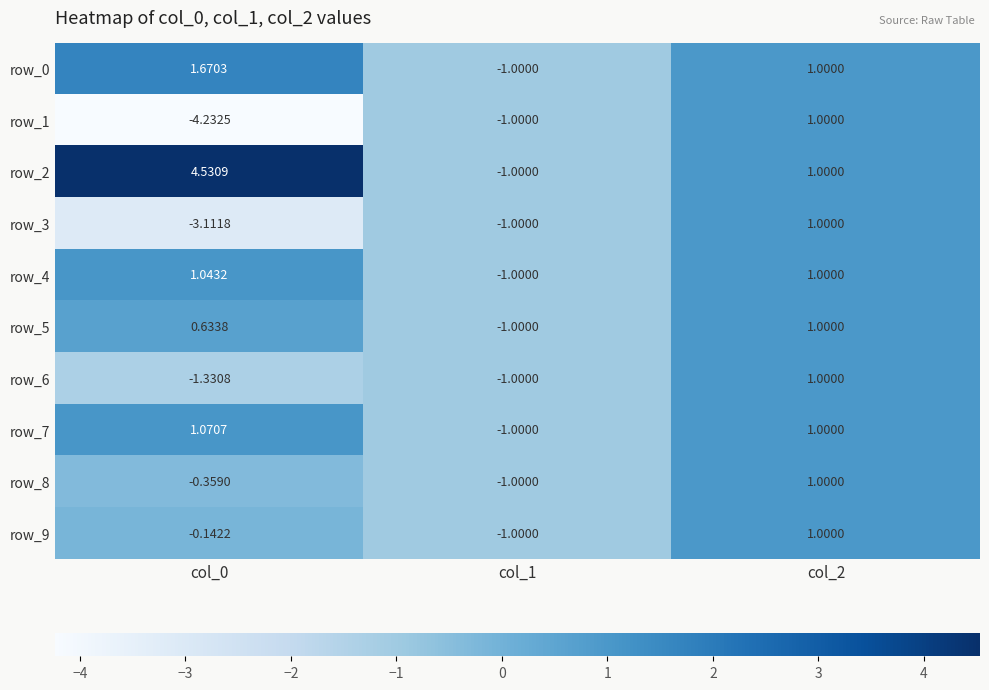

How many data points in row_9 are less than 0?

2